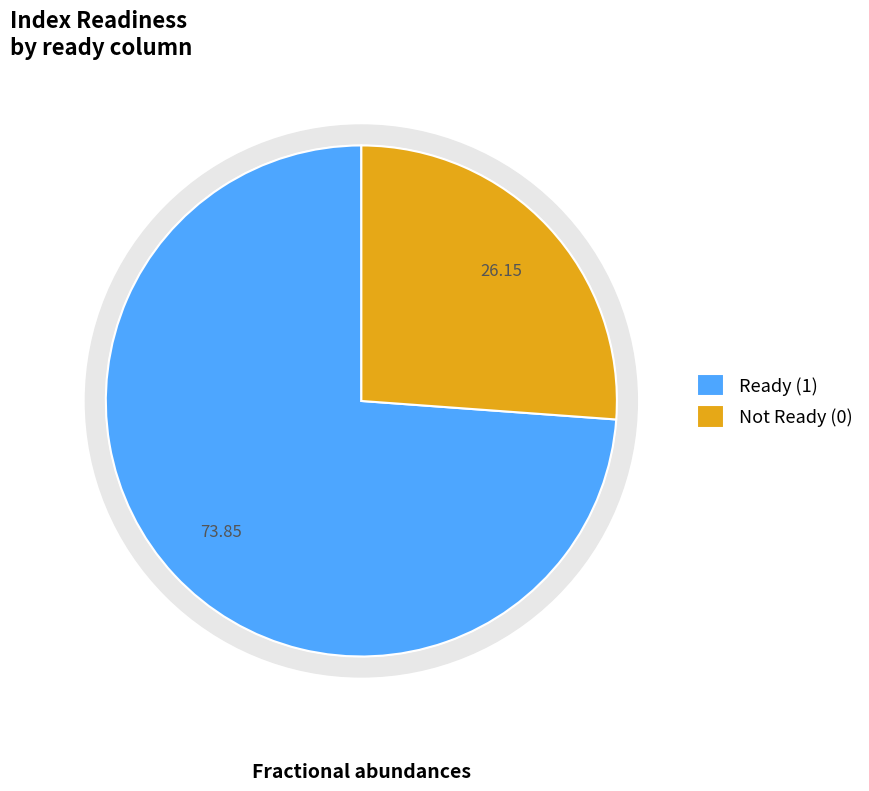

To the nearest percent, what percentage of the pie is Ready (1)?

74%